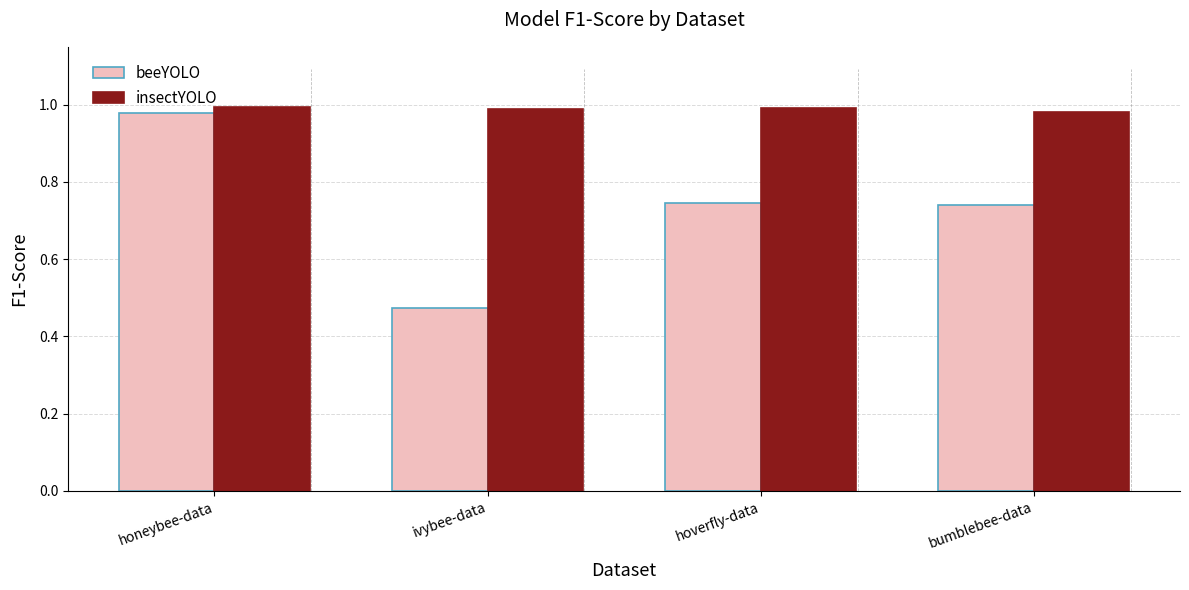

What is the sum of the insectYOLO values at ivybee-data and hoverfly-data?

2.0